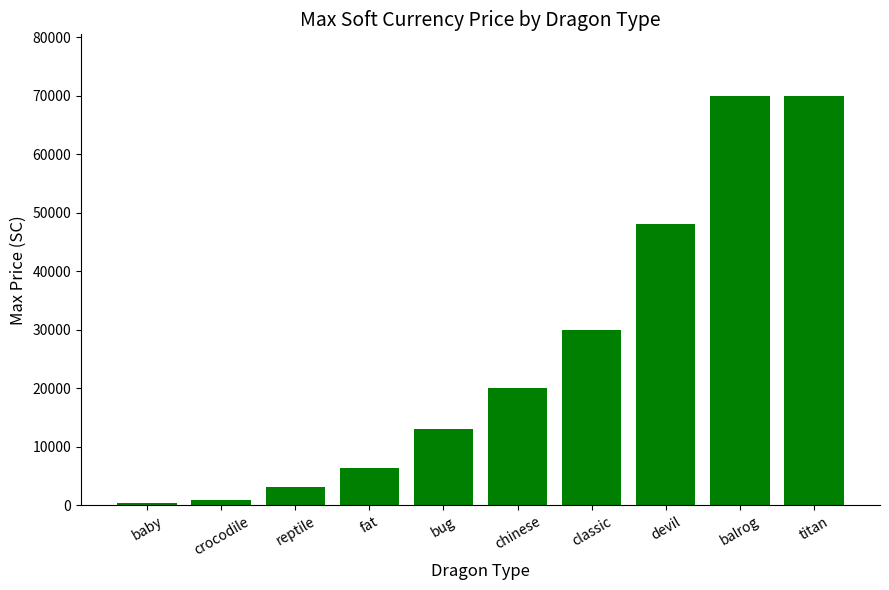

The value at chinese is 5350. True or false?

False